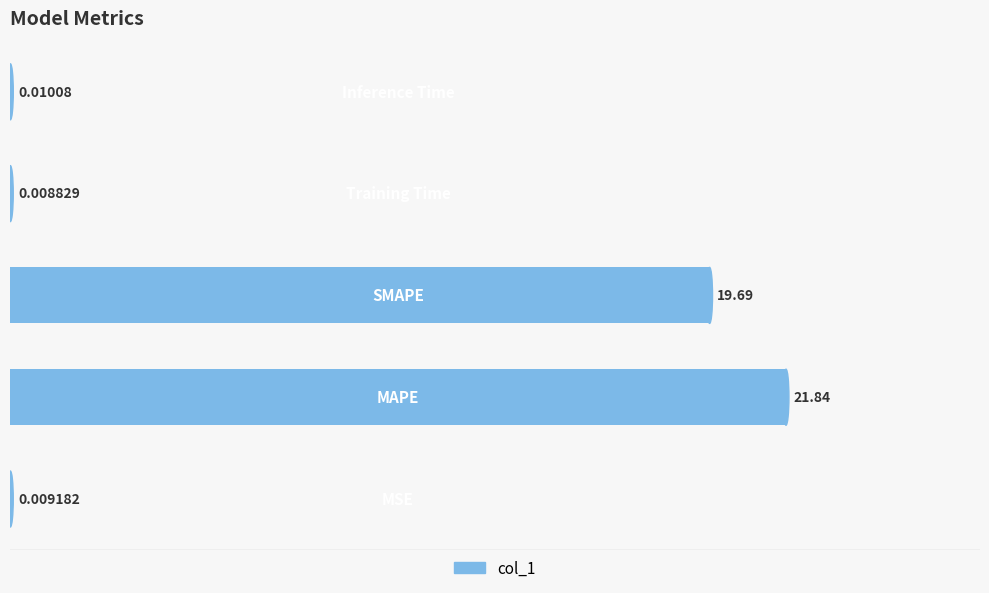

What is the sum of all values?

41.6